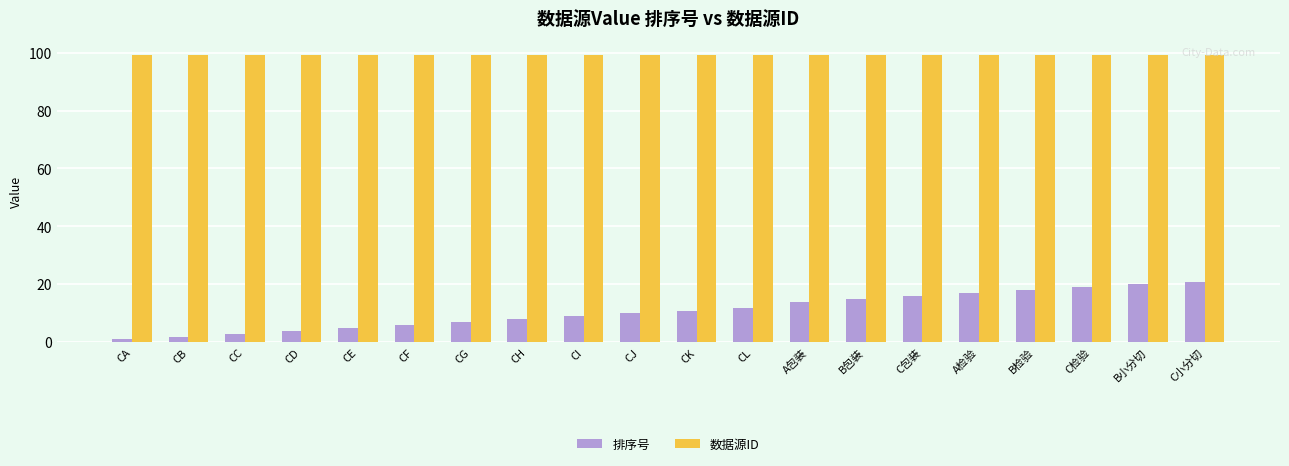

List the series in order of their peak value, highest first.

数据源ID, 排序号